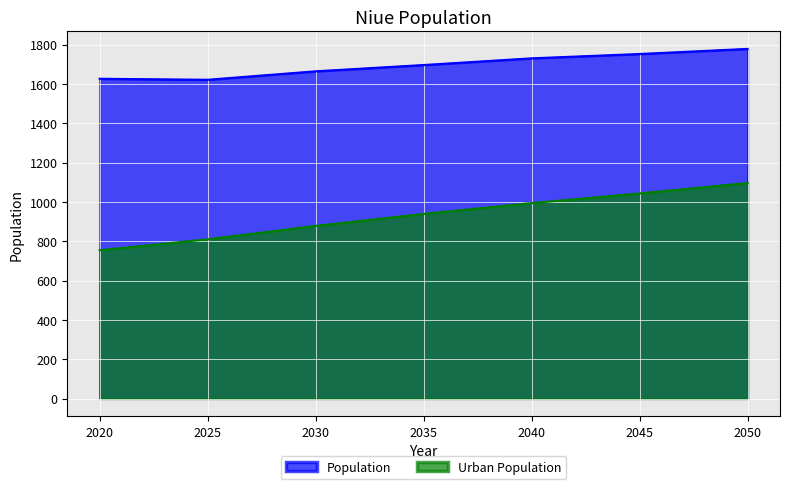

Where is Urban Population nearest to the value 925?

2035